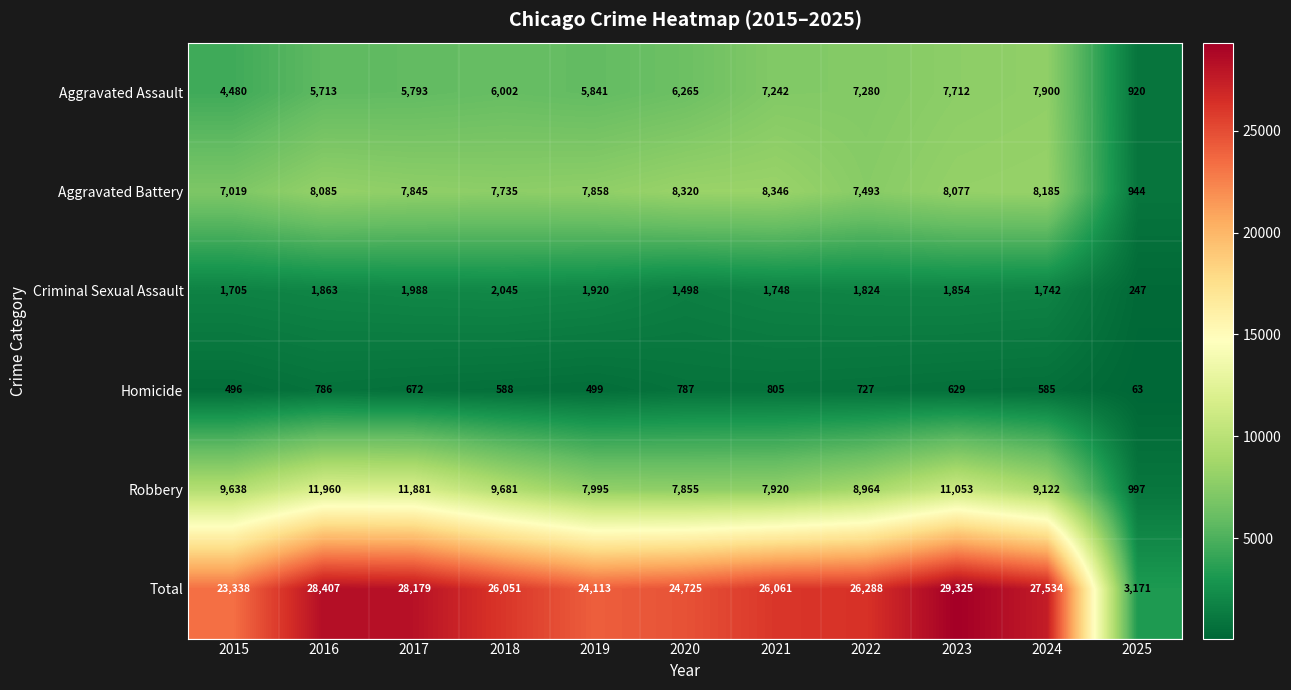

What is the sum of the Homicide values at 2023 and 2025?

692